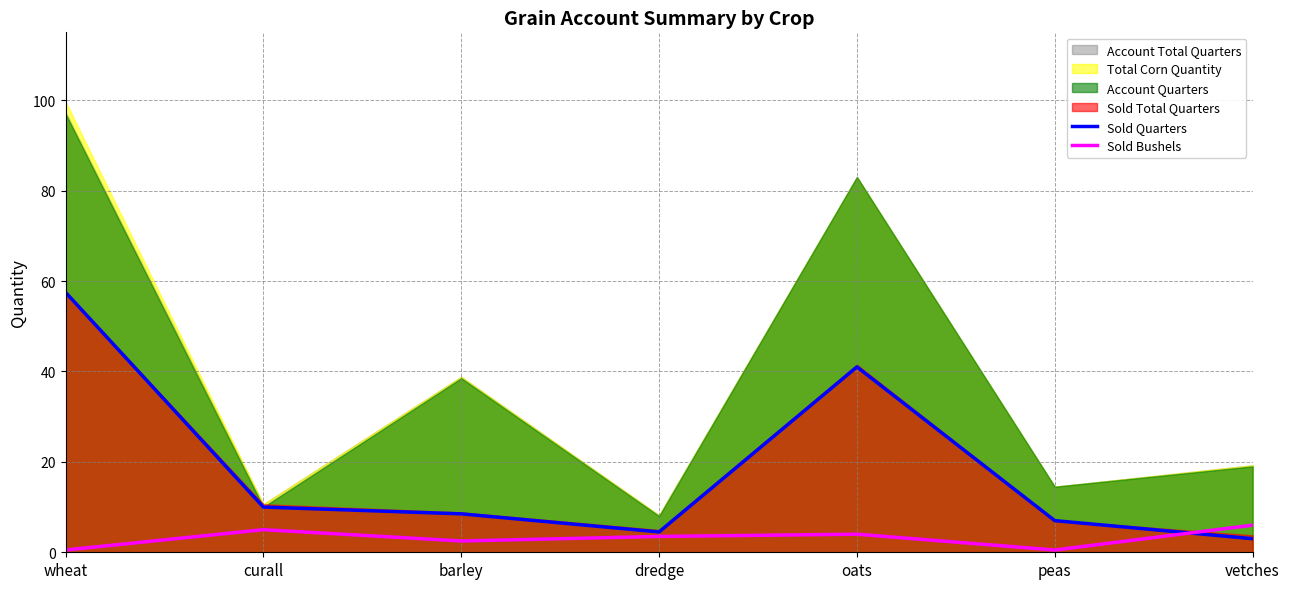

At which label does Sold Quarters reach its peak?

wheat